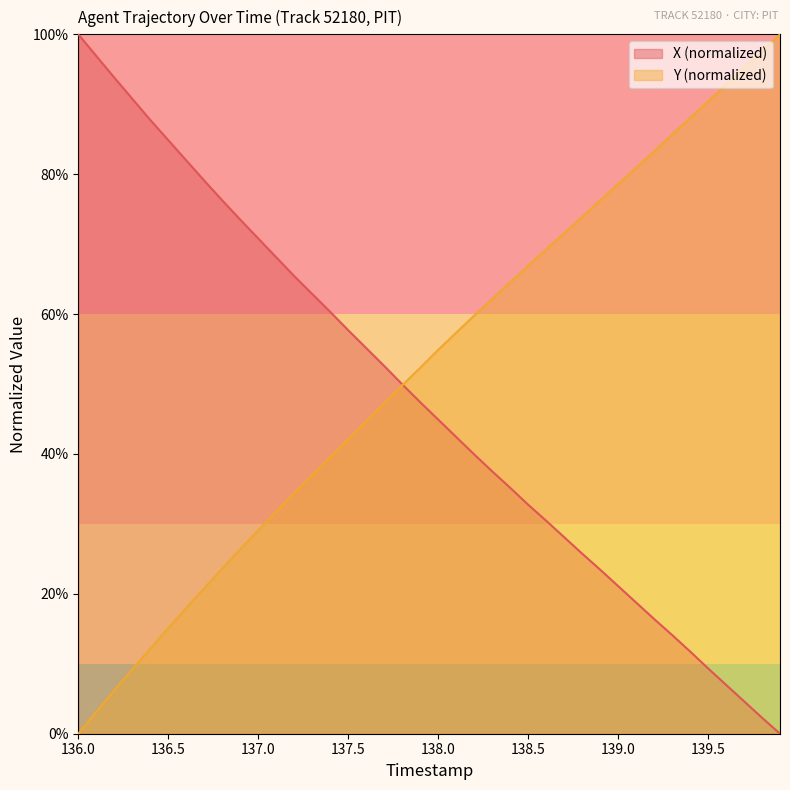

The X (normalized) series shows 70.8 at 137.0. True or false?

True